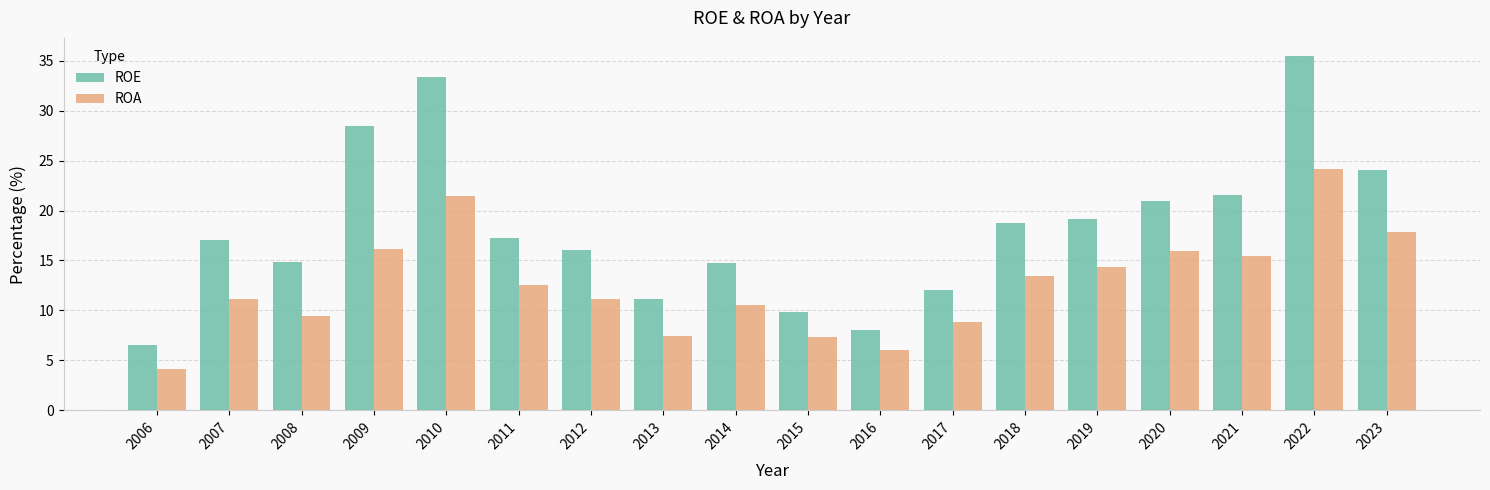

What is the smallest value displayed?

4.1